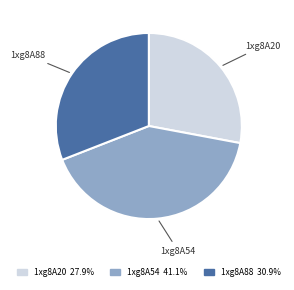

Do 1xg8A20 and 1xg8A54 together represent more than half of the pie?

Yes